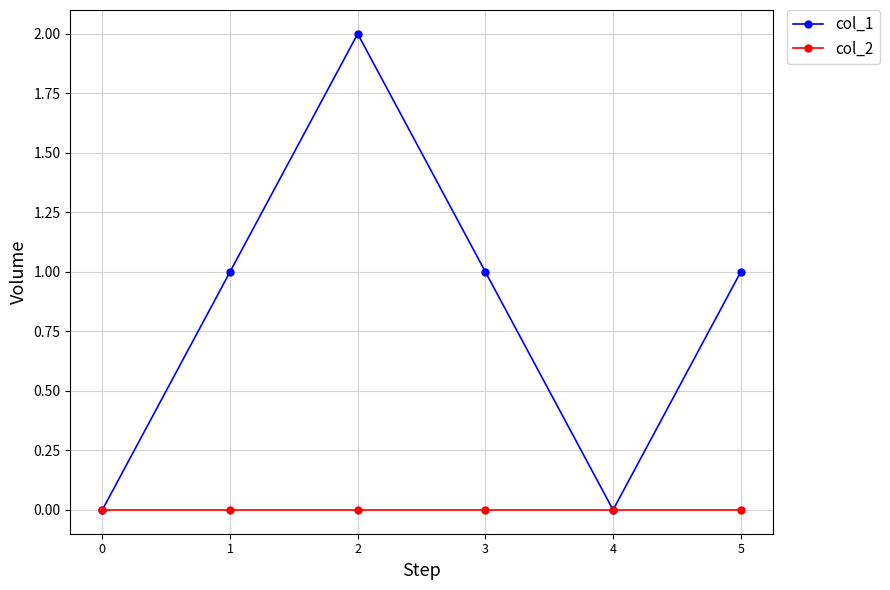

What are all the series names shown in the legend?

col_1, col_2